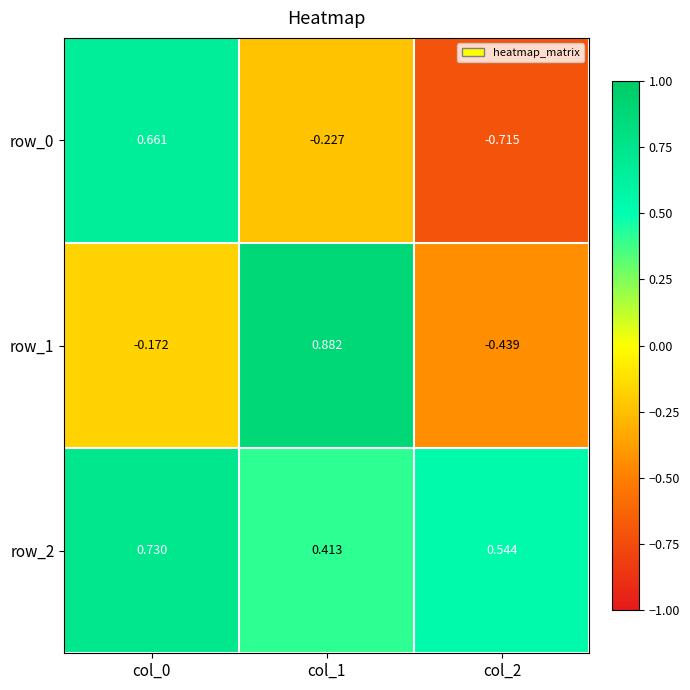

What is the difference between the row_2 values at col_0 and col_2?

0.2